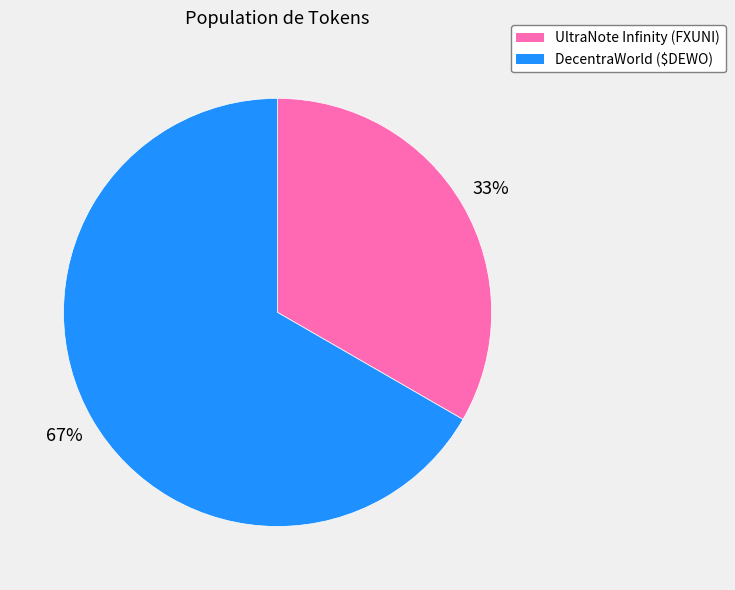

What is the ratio of the value at DecentraWorld ($DEWO) to the value at UltraNote Infinity (FXUNI)?

2.0